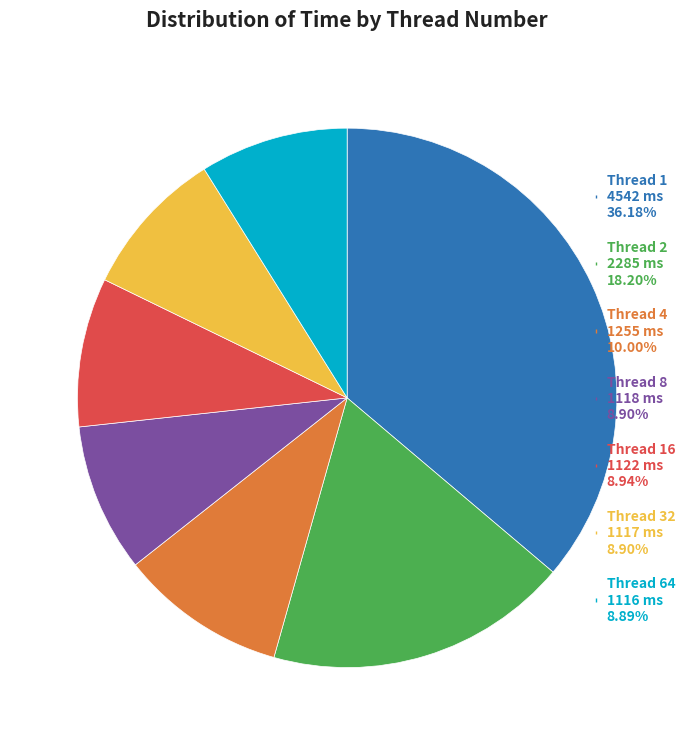

Is there any slice that represents more than half of the pie?

No